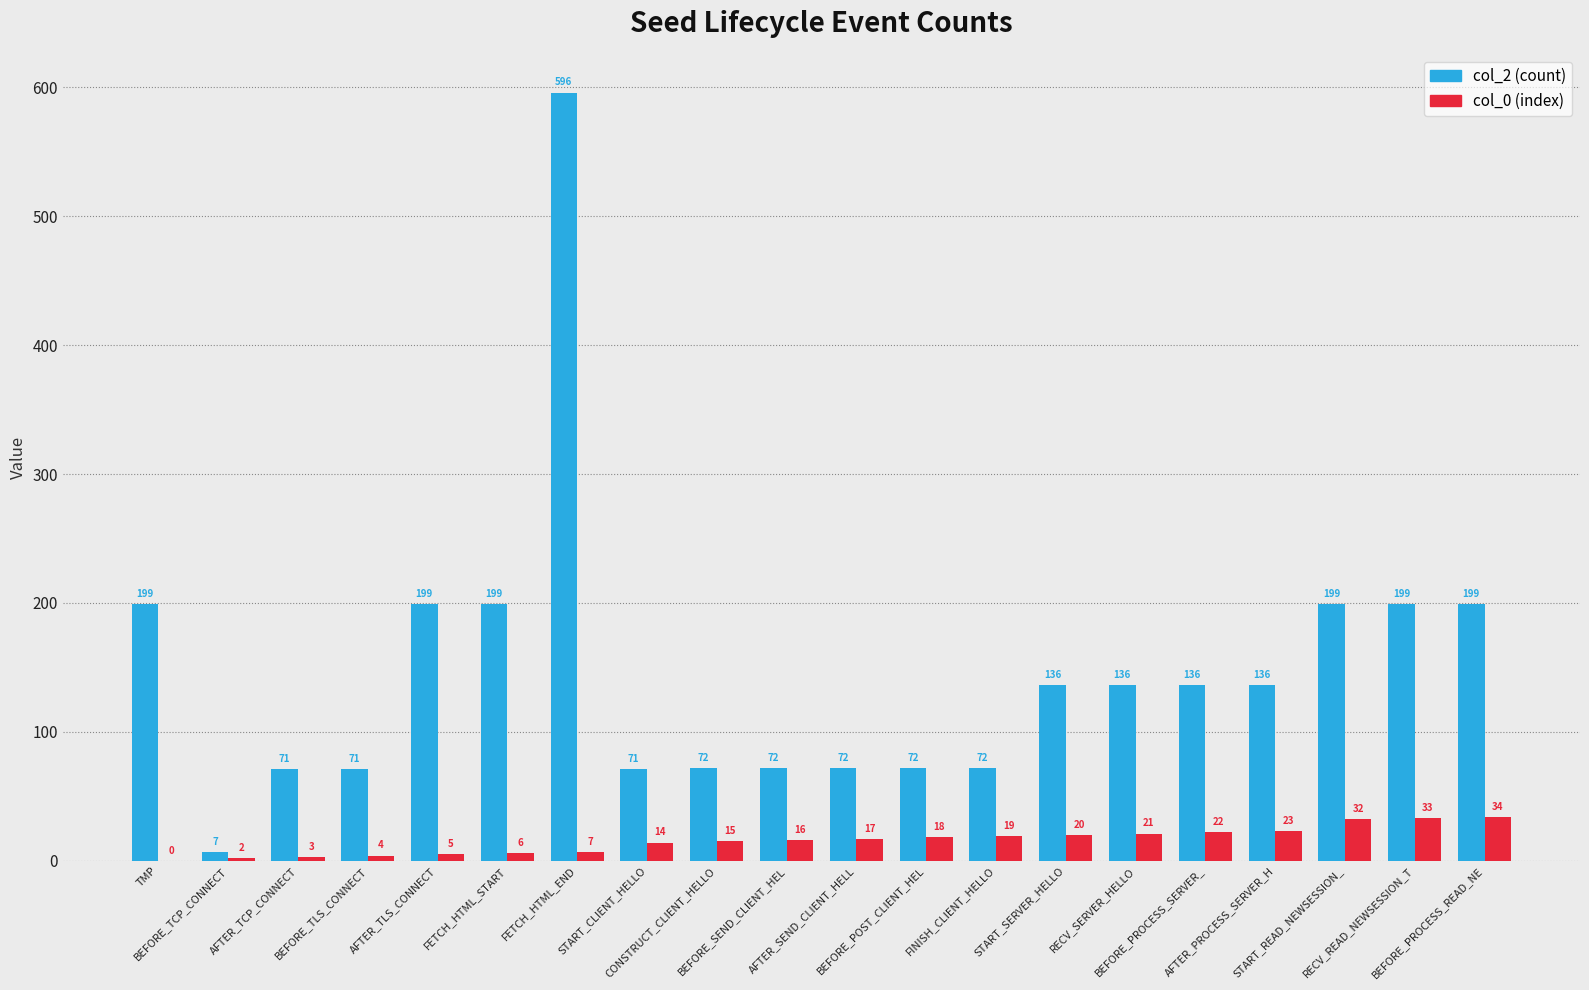

Between BEFORE_TLS_CONNECT and START_CLIENT_HELLO, which series saw the biggest shift?

col_0 (index)